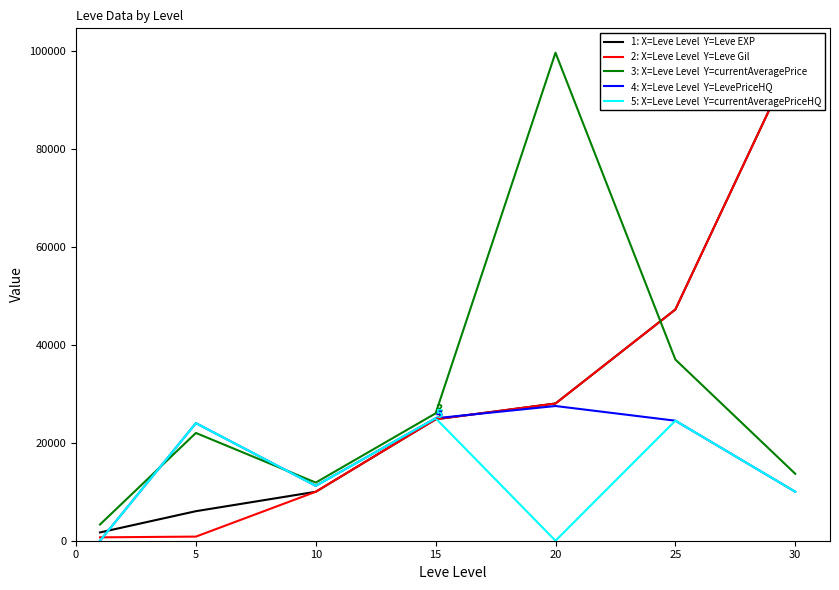

What is the difference between the second highest and second lowest values in the currentAveragePrice series?

25115.3